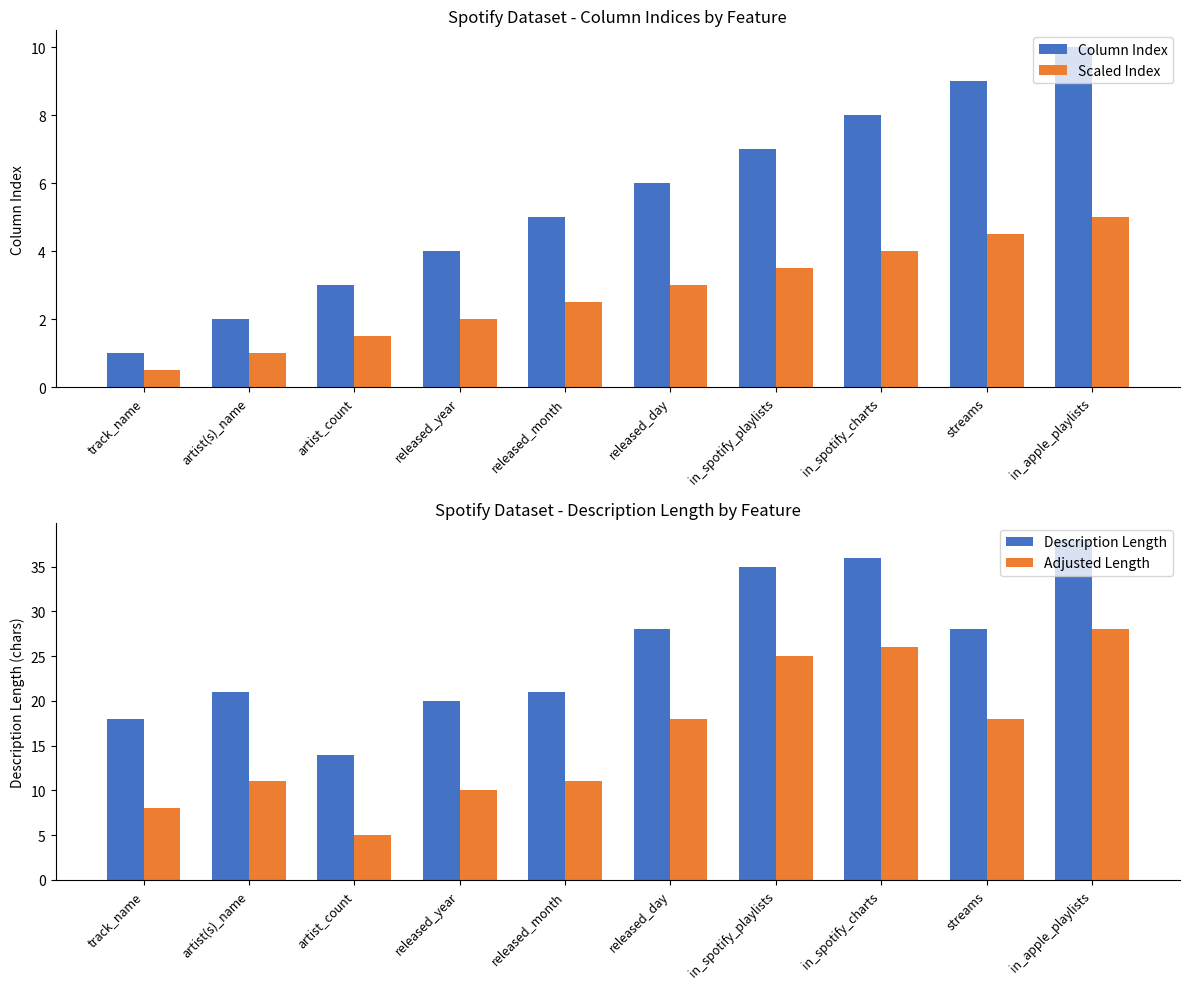

At which label does Scaled Index first exceed 3?

in_spotify_playlists